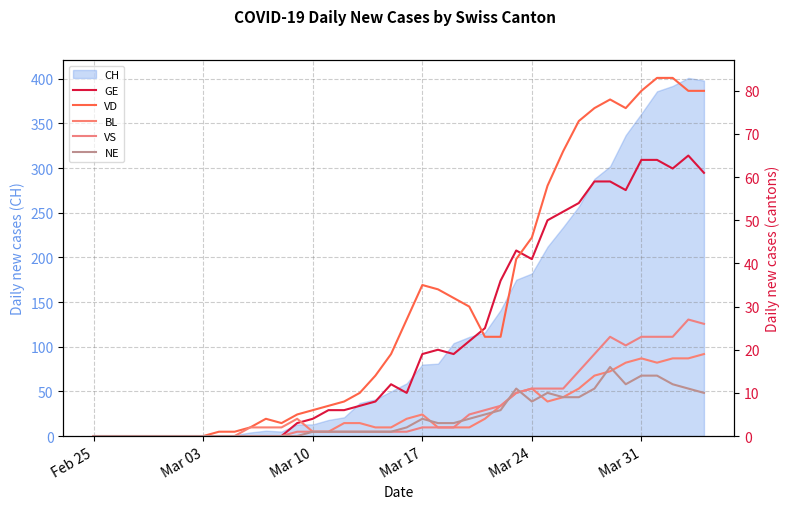

List the series in order of their peak value, lowest first.

NE, BL, VS, GE, VD